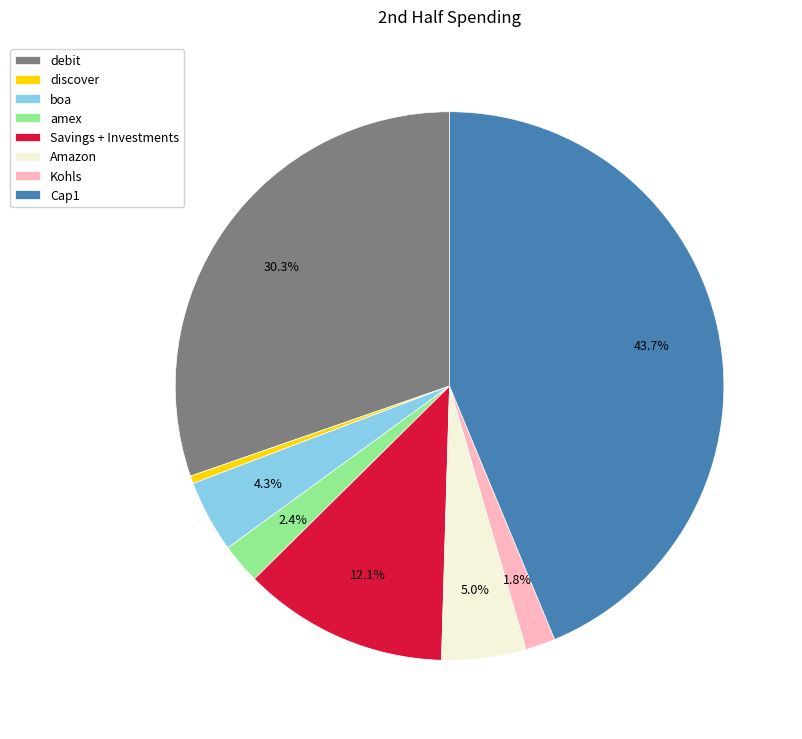

Between amex and discover, which is larger?

amex